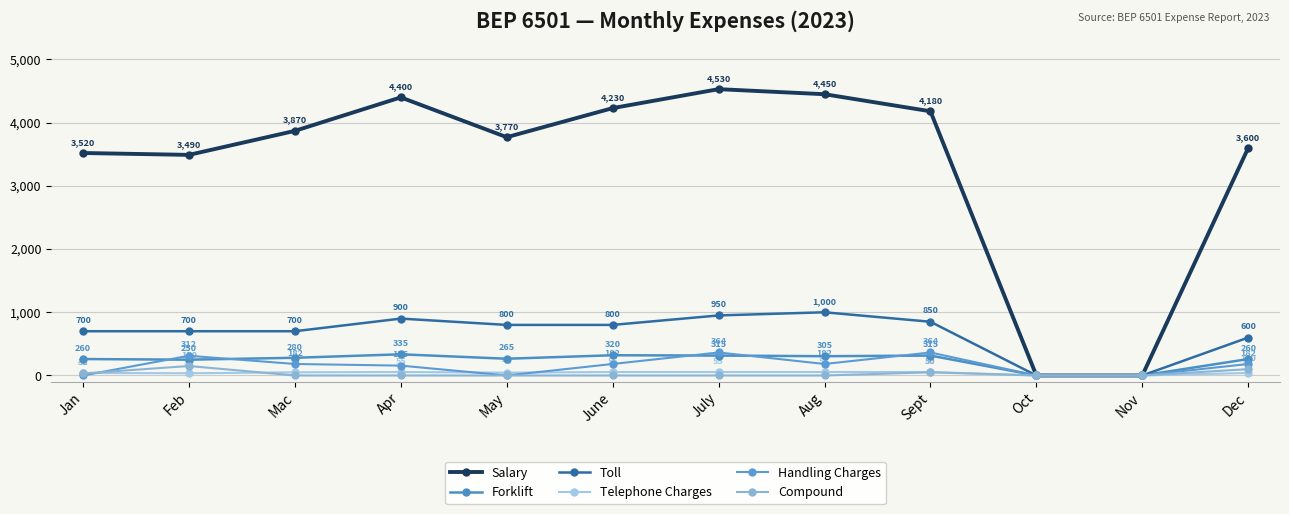

What position from the left is Feb?

2